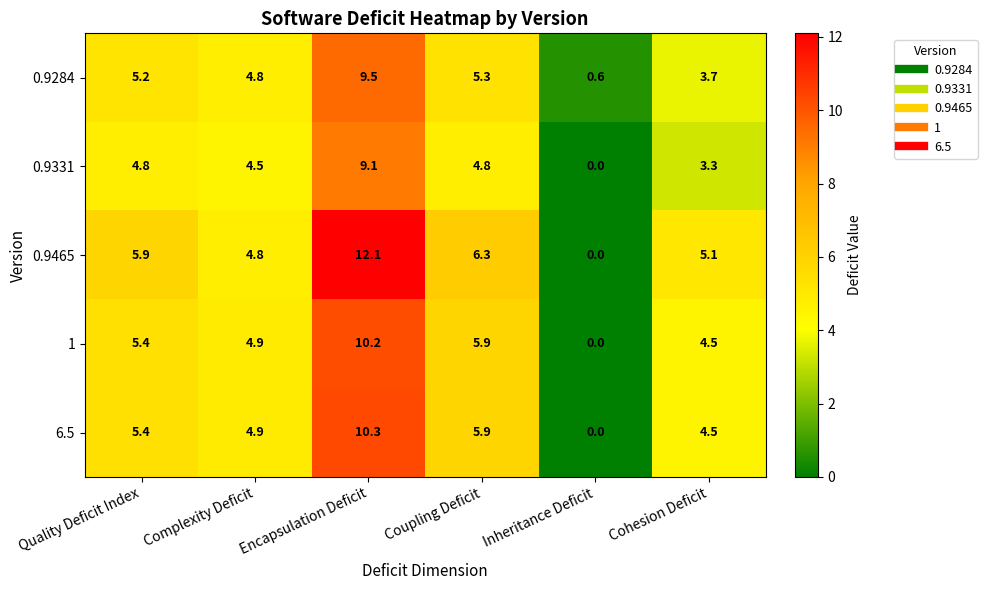

At which label does 1 reach its minimum?

Inheritance Deficit